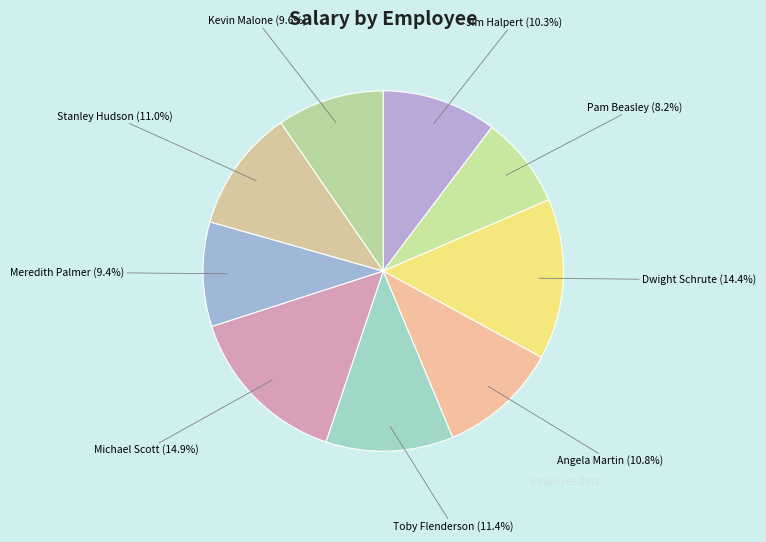

The Michael Scott slice represents 15% of the pie. True or false?

True